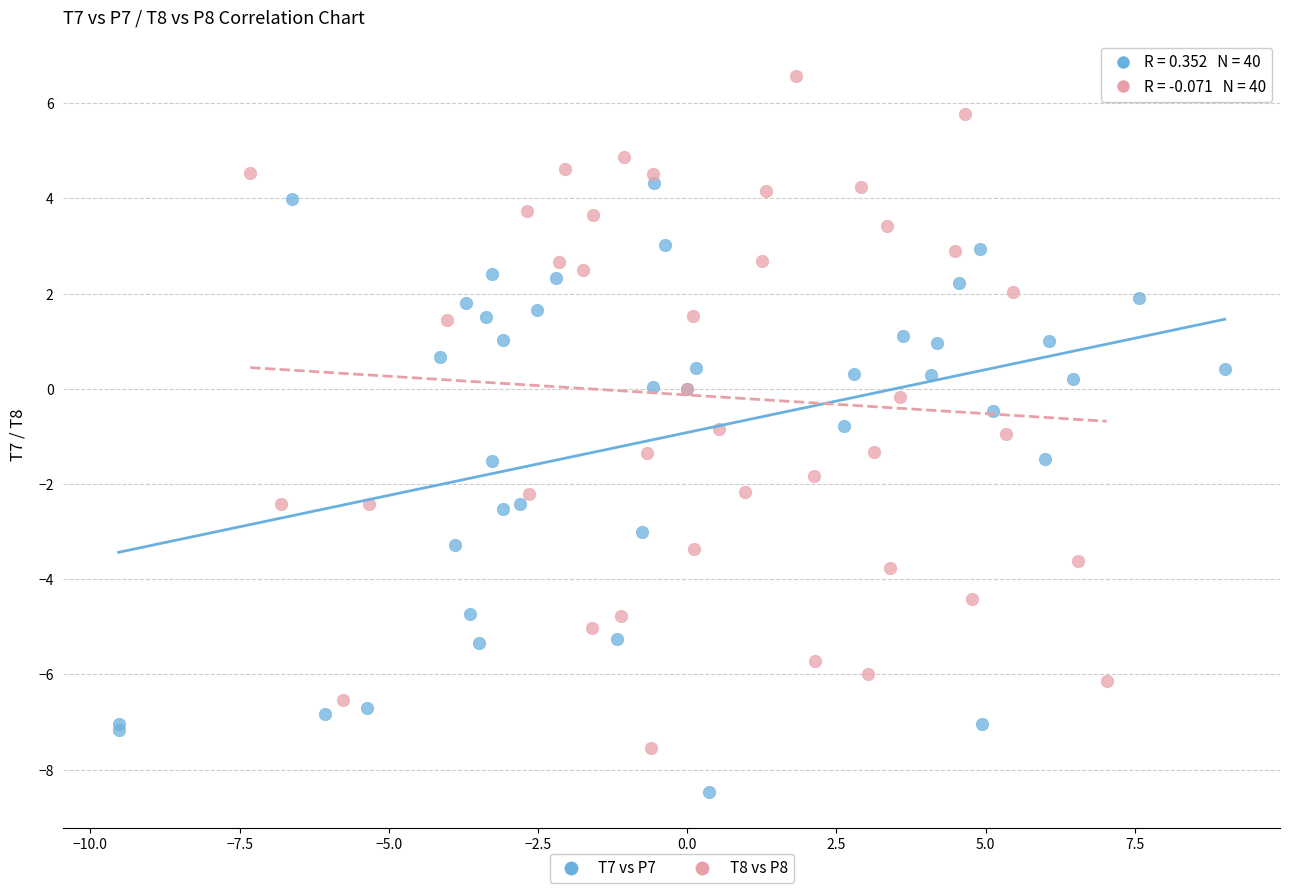

Which series contains the highest Y value?

T8 vs P8